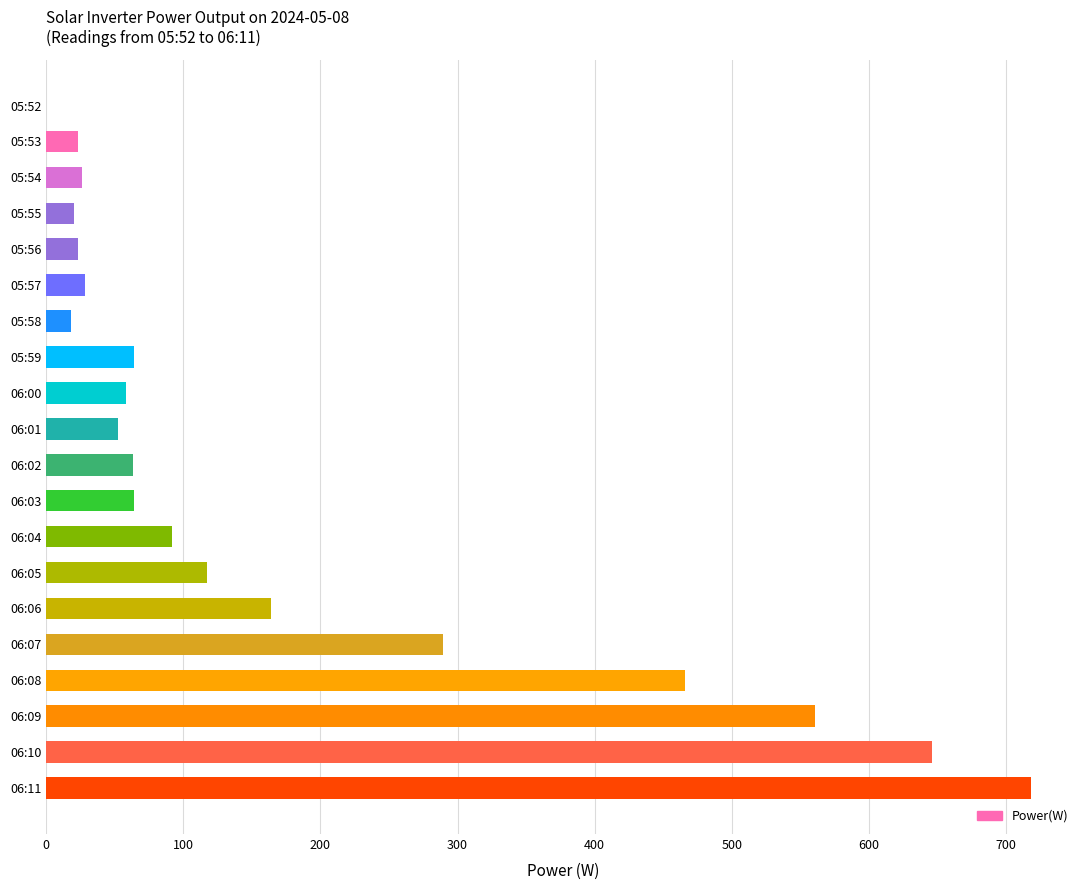

Count the number of data series in this chart.

1